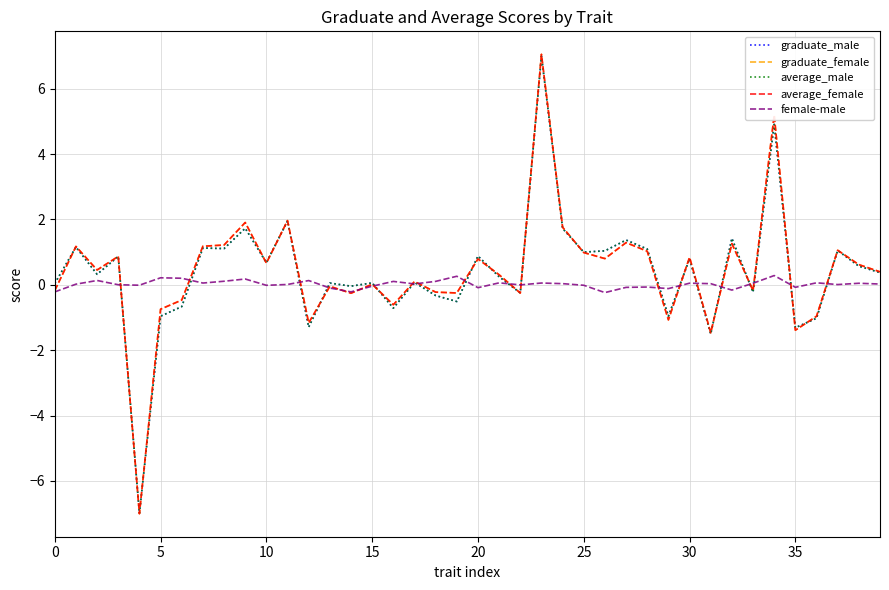

How many lines are shown in the chart?

5